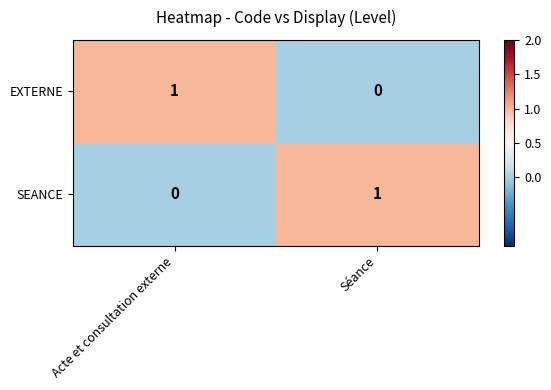

Which category has the lowest value in the SEANCE series?

Acte et consultation externe